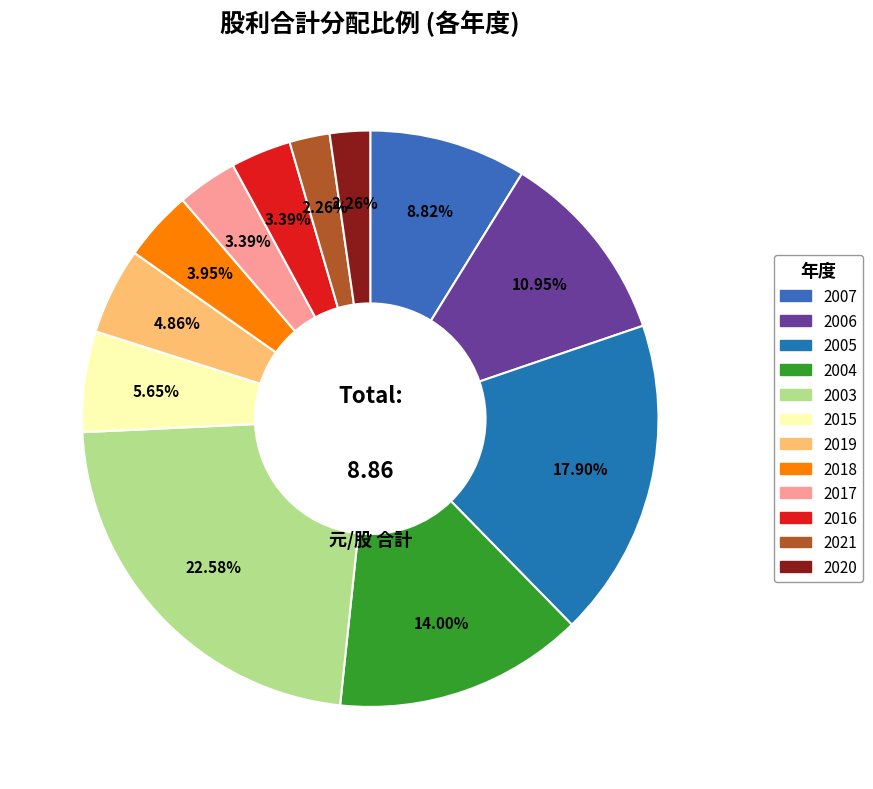

How many slices are in this pie chart?

12